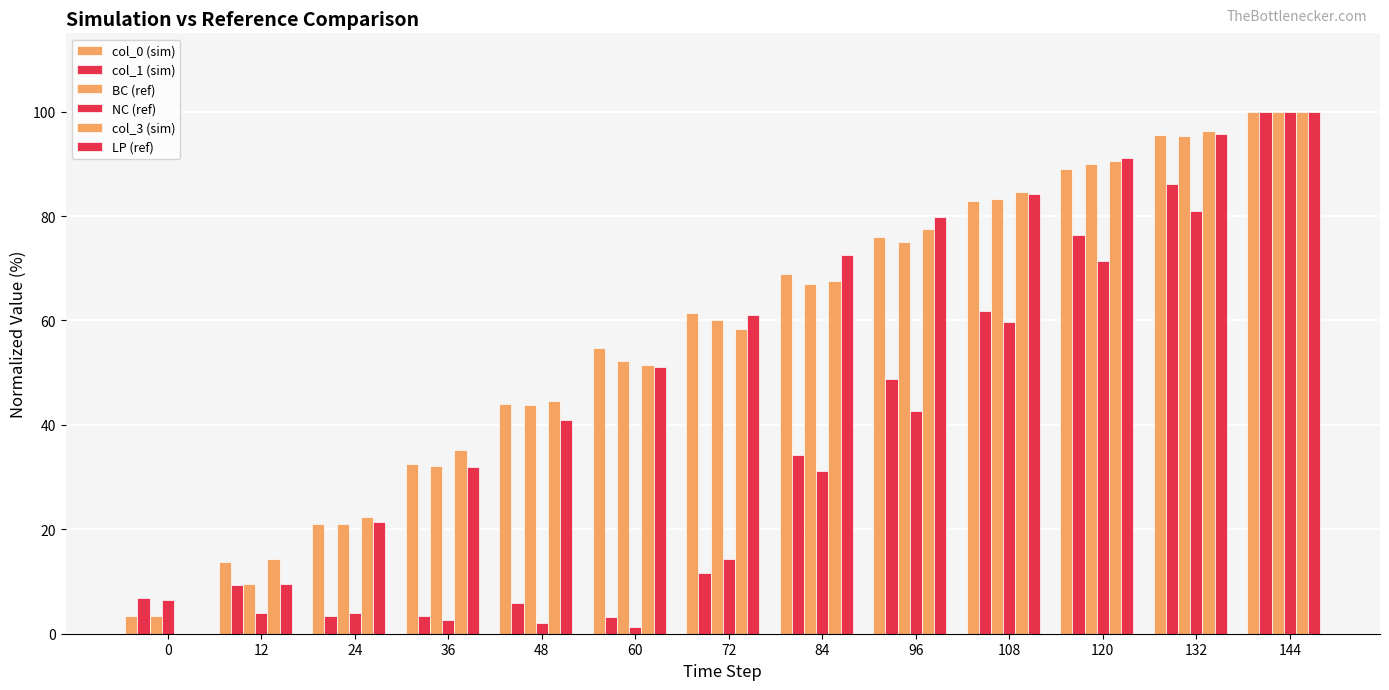

Count the number of data series in this chart.

6